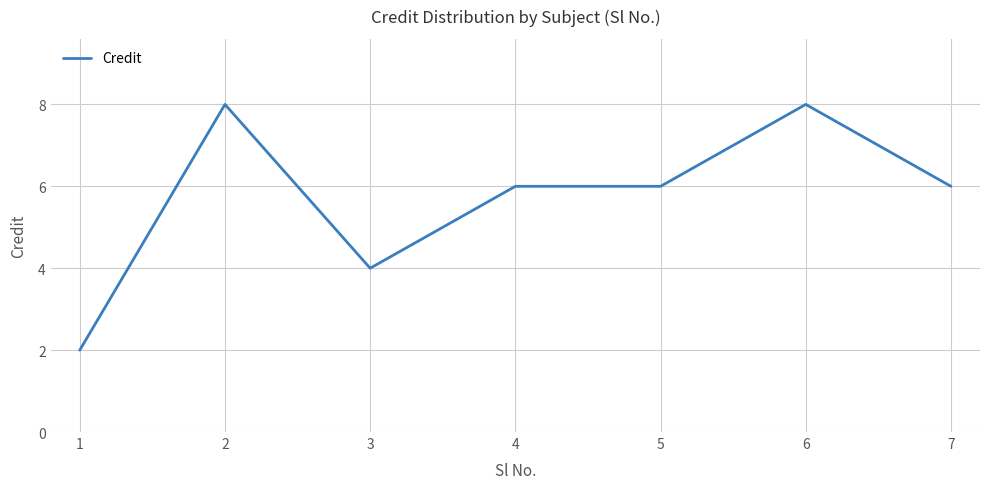

Approximately how many times larger is the value at 2 compared to 4?

1.3